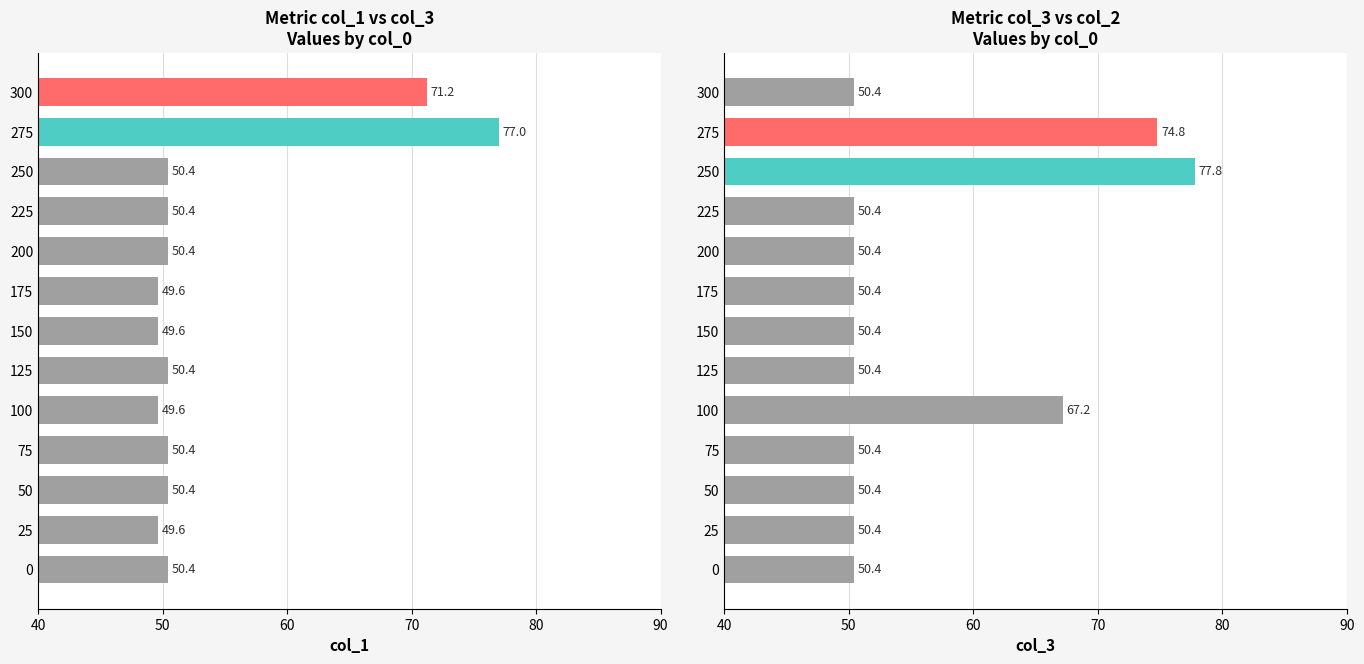

List the series in order of their peak value, lowest first.

col_1, col_3